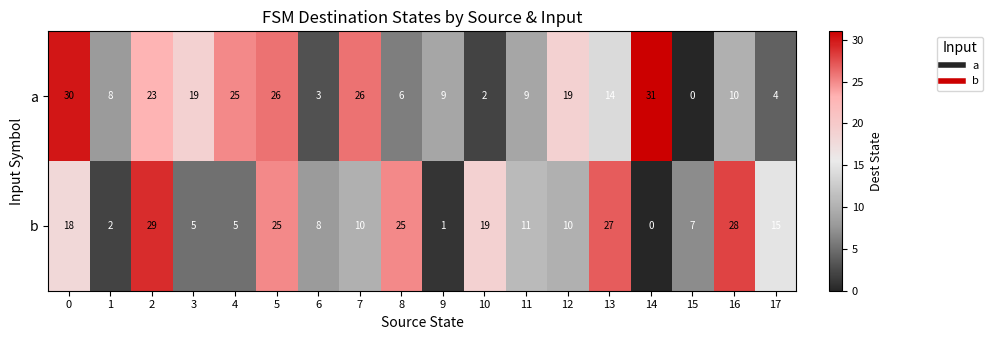

How many series are shown in this chart?

2